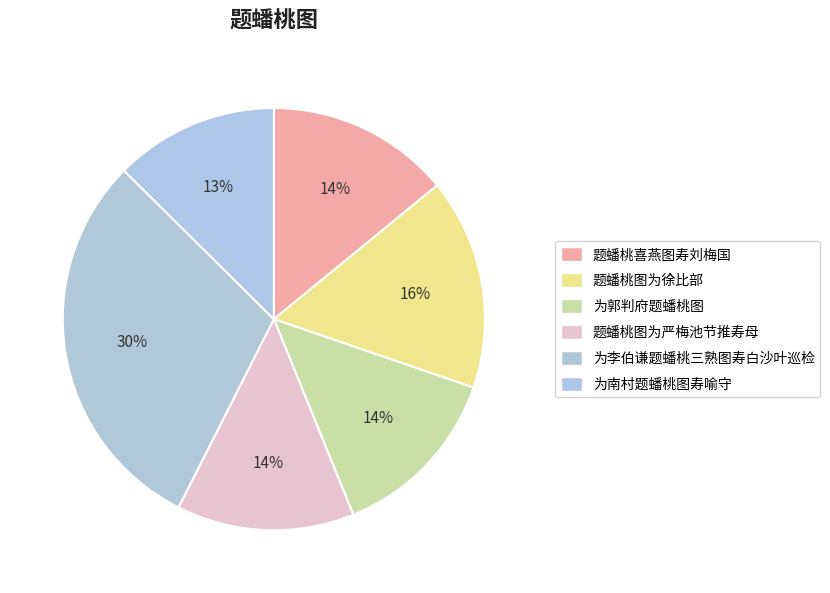

To the nearest percent, what is the difference between the 为郭判府题蟠桃图 and 为李伯谦题蟠桃三熟图寿白沙叶巡检 slice percentages?

16%